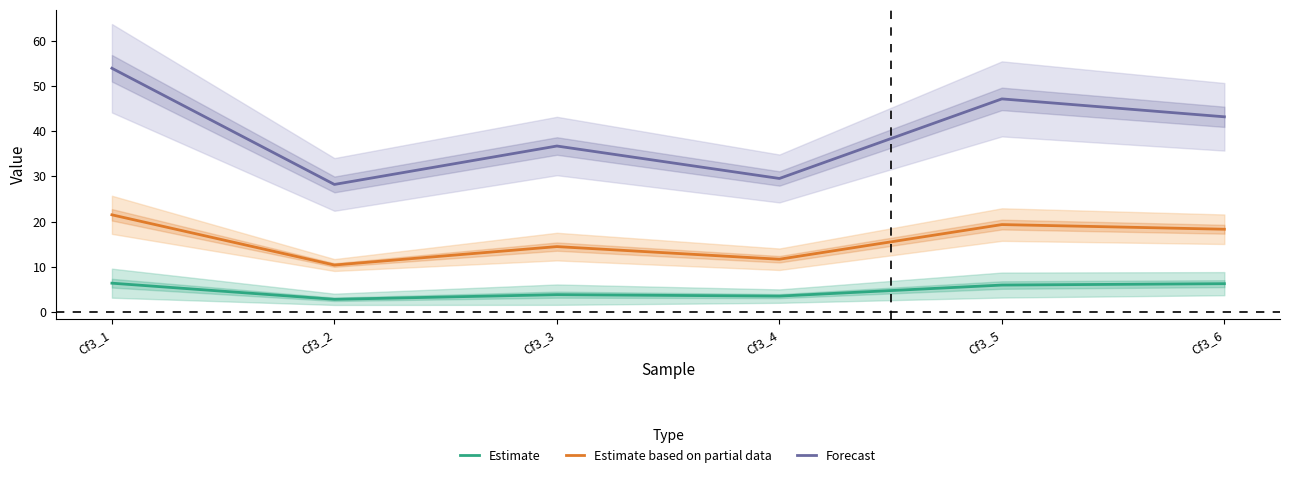

The Estimate based on partial data series shows 4.8 at Cf3_4. True or false?

False